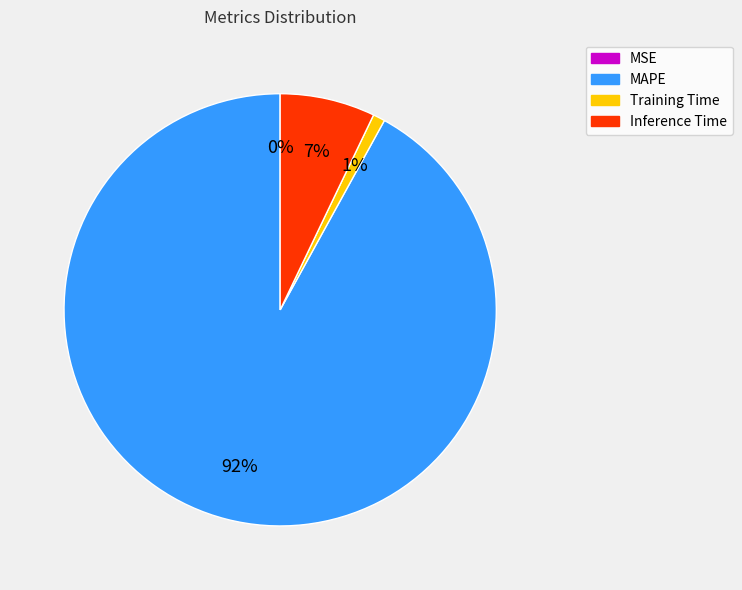

Which slice is the largest?

MAPE